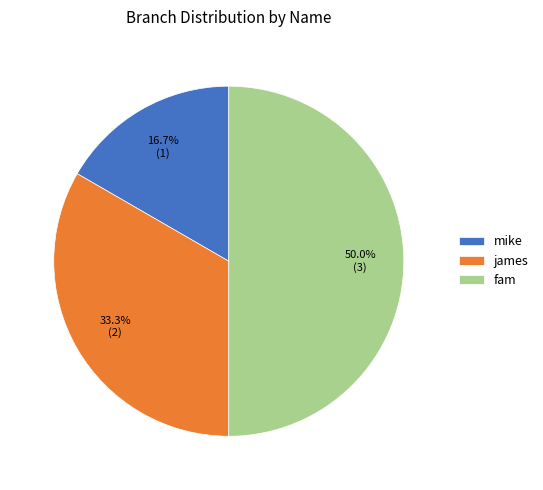

To the nearest percent, what is the average slice percentage?

33%